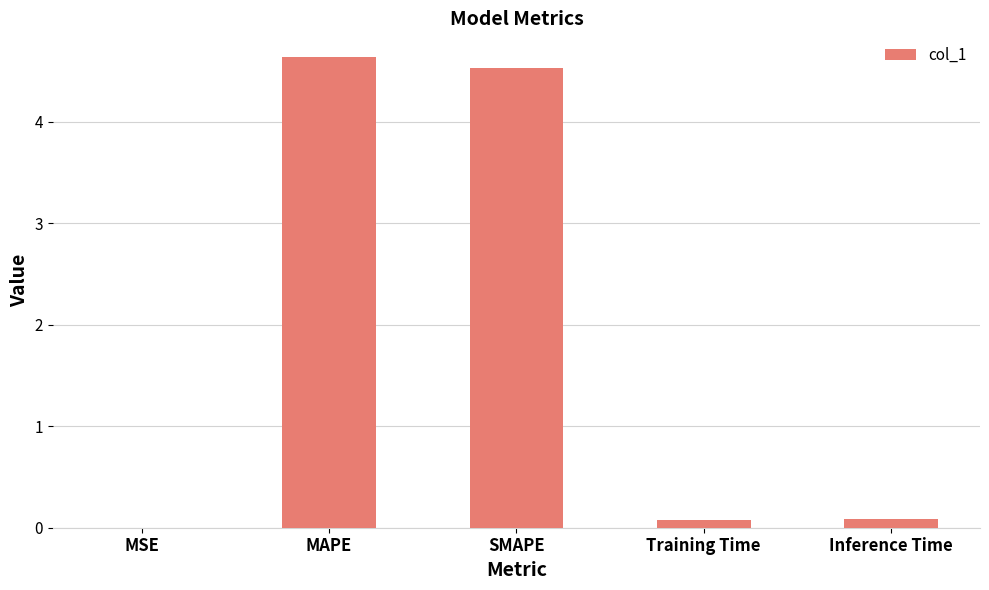

Read the value at MAPE.

4.6